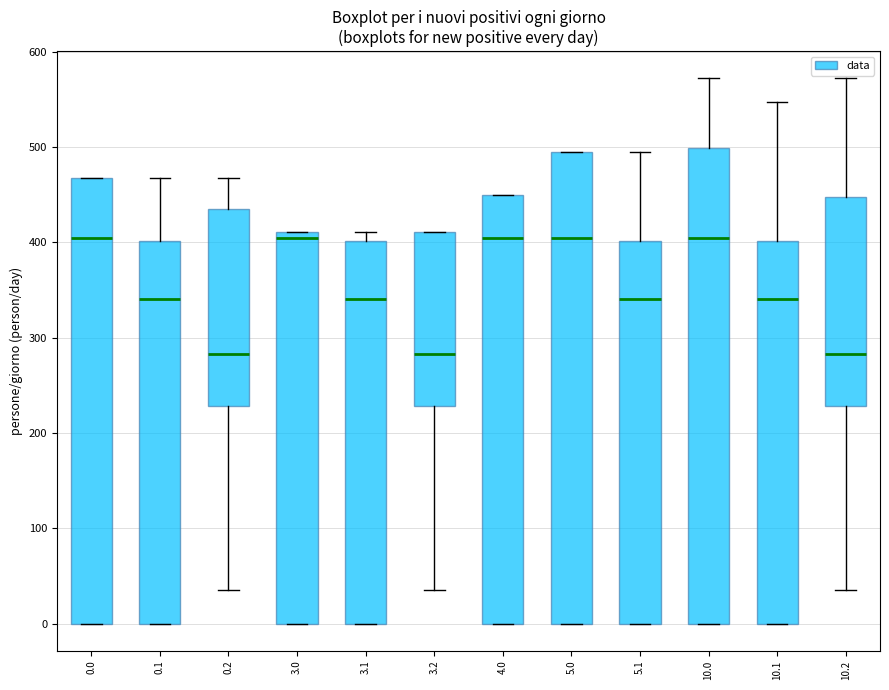

Where is the upper edge of the box at x = 10.1 on the y-axis? The values are not printed on the chart, so give them approximately, as read against the axis.

400